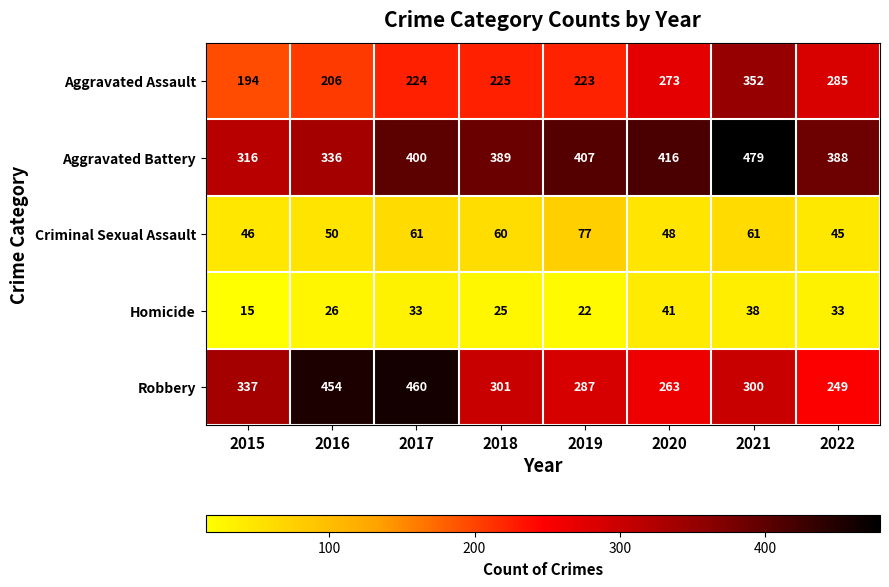

At how many categories does at least one series exceed 343?

7